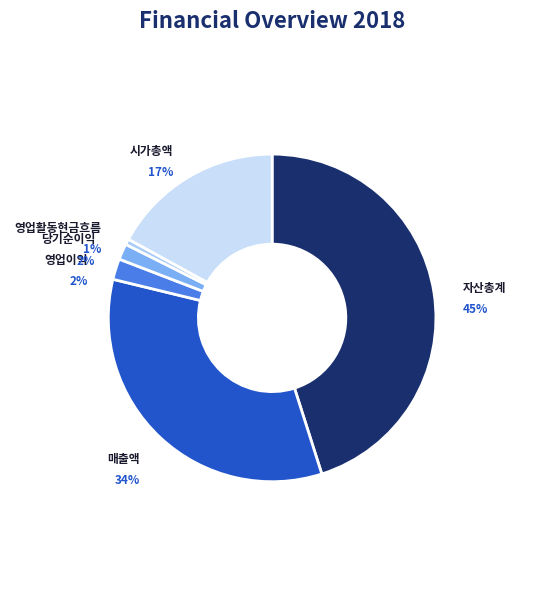

Count the number of slices in the pie.

6